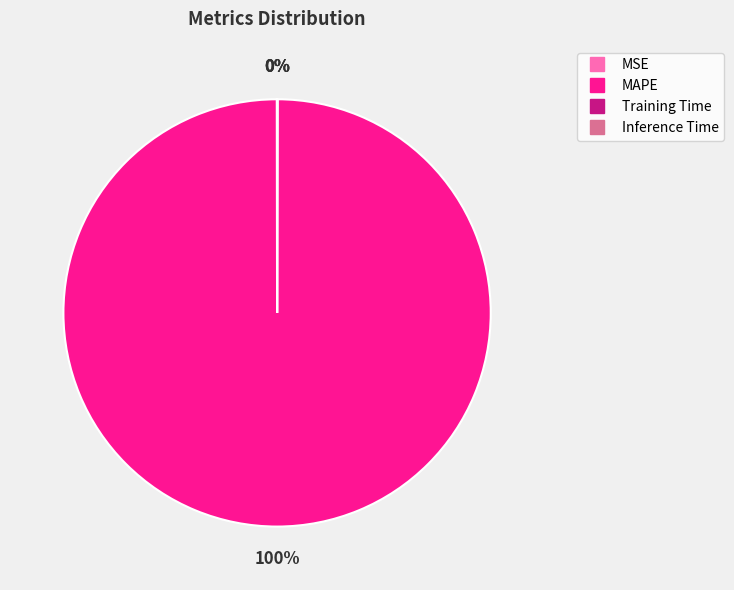

What is the majority slice?

MAPE